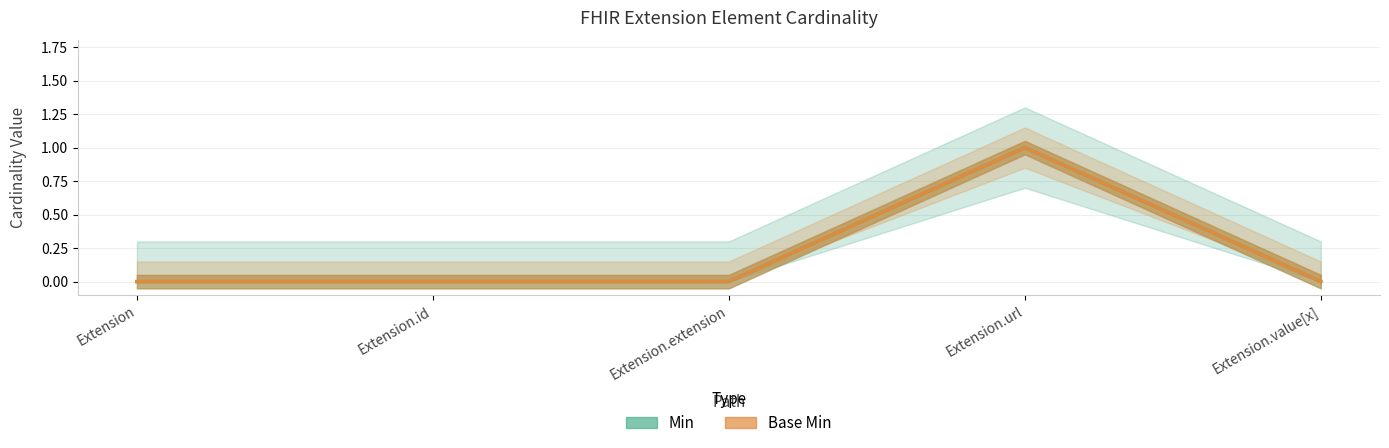

How many interior local peaks does the Base Min series have?

1